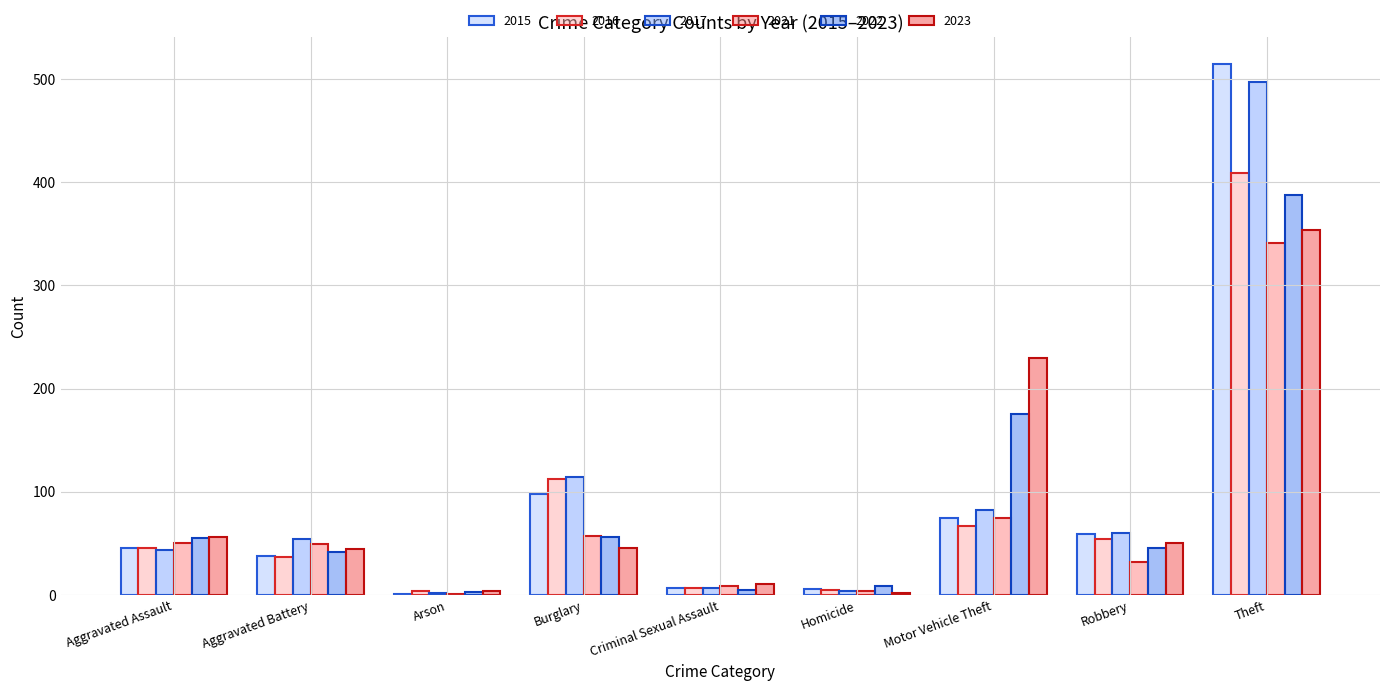

What is the difference between the 2017 values at Motor Vehicle Theft and Arson?

80